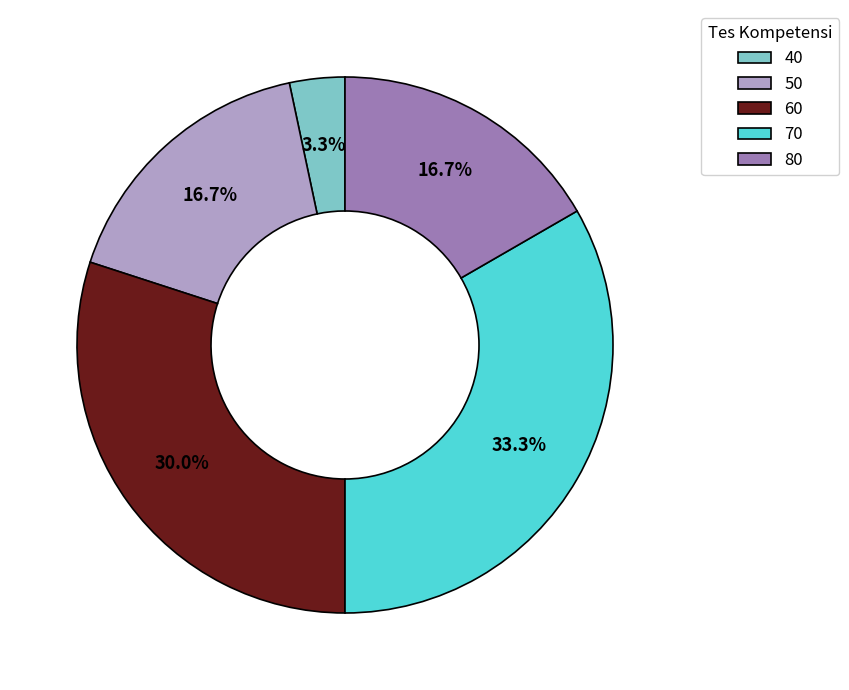

The 60 slice represents 40% of the pie. True or false?

False